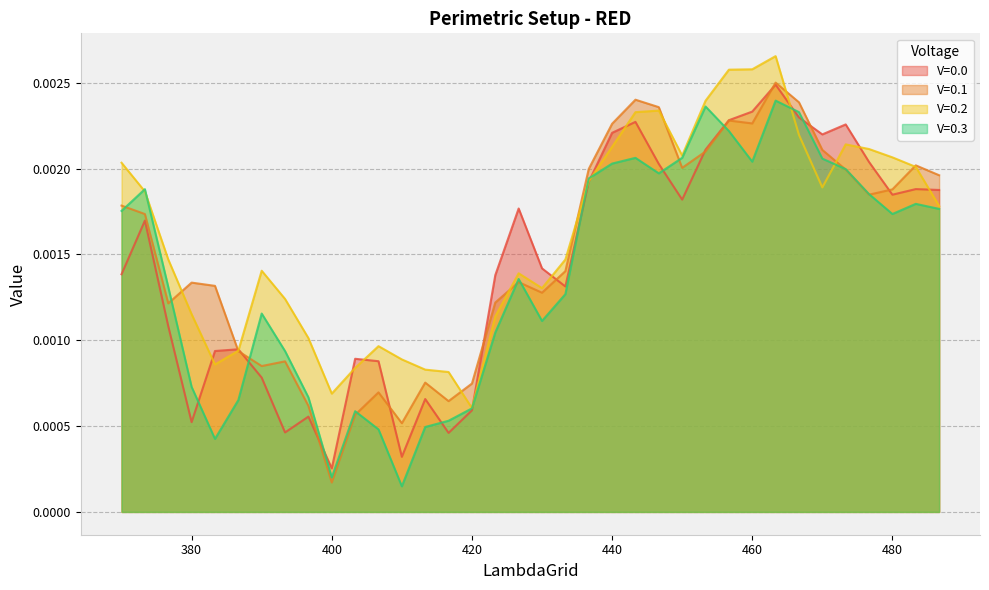

Which series has the largest total across all categories?

V=0.2